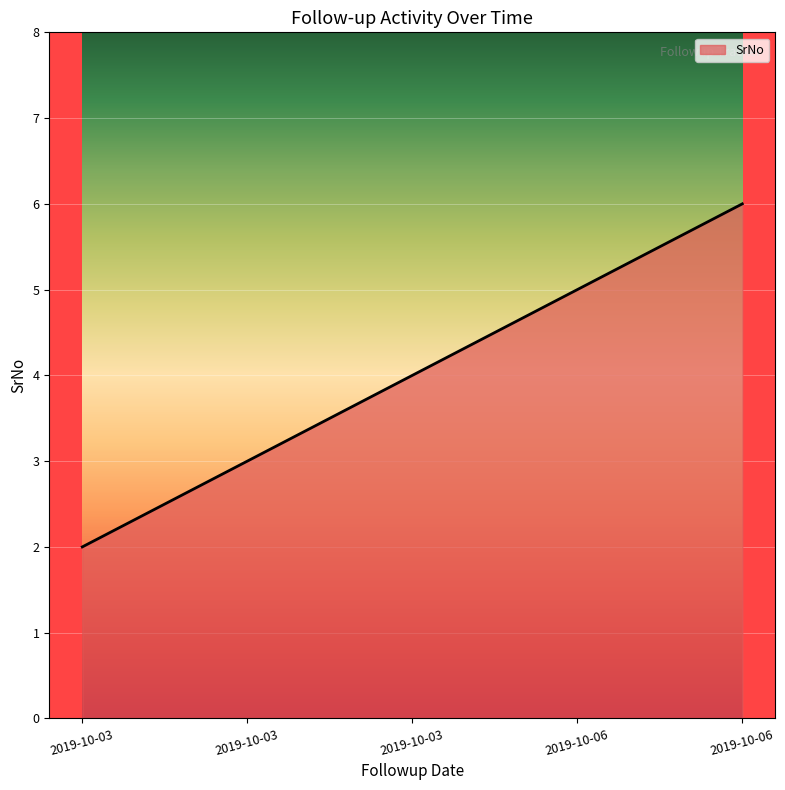

List the labels in order of value, smallest first.

2019-10-03, 2019-10-03, 2019-10-03, 2019-10-06, 2019-10-06